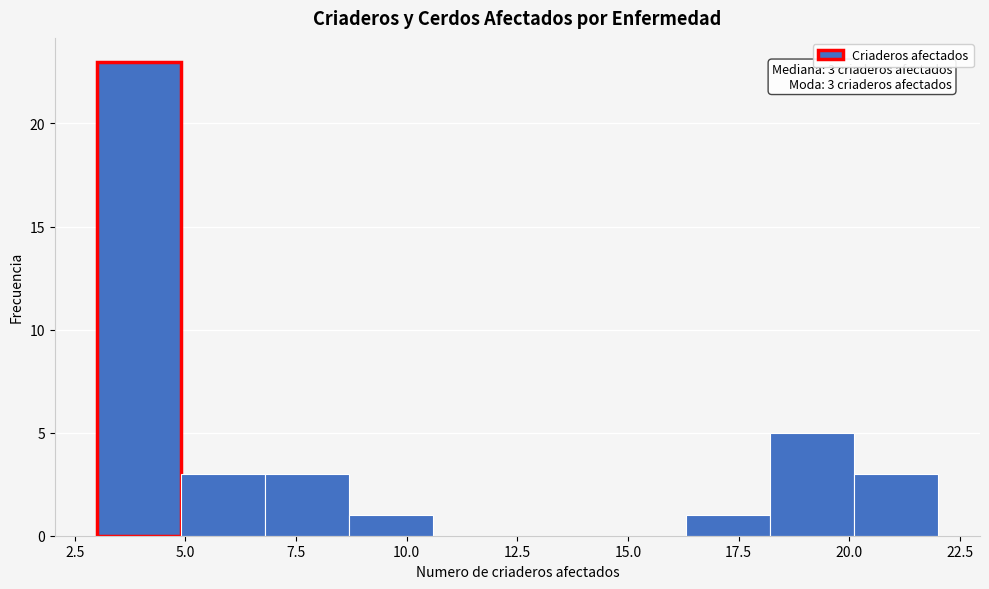

Read against the x-axis, roughly where is the centre of the tallest bar?

4.0